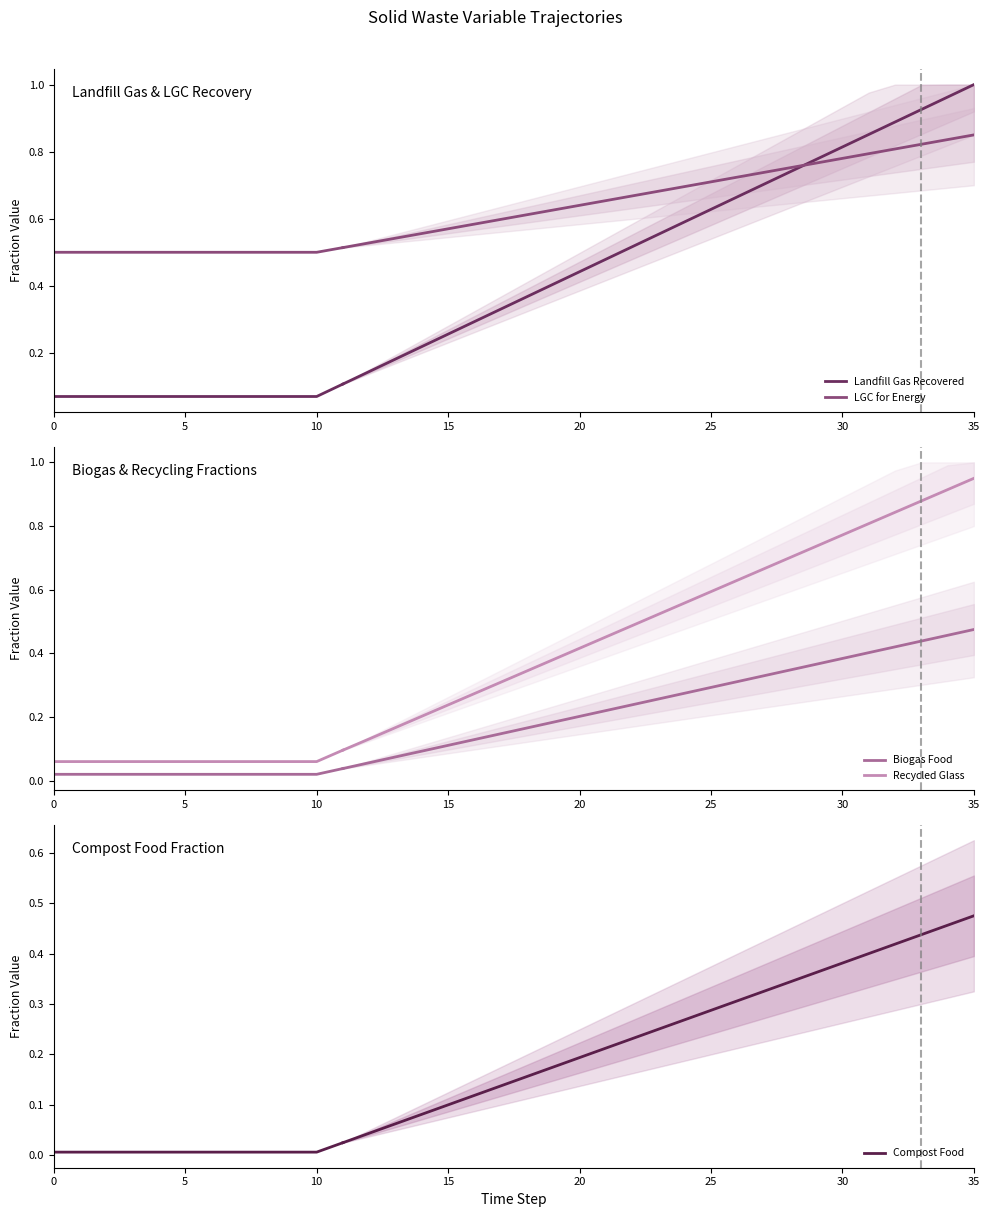

How many data points does each series have?

12